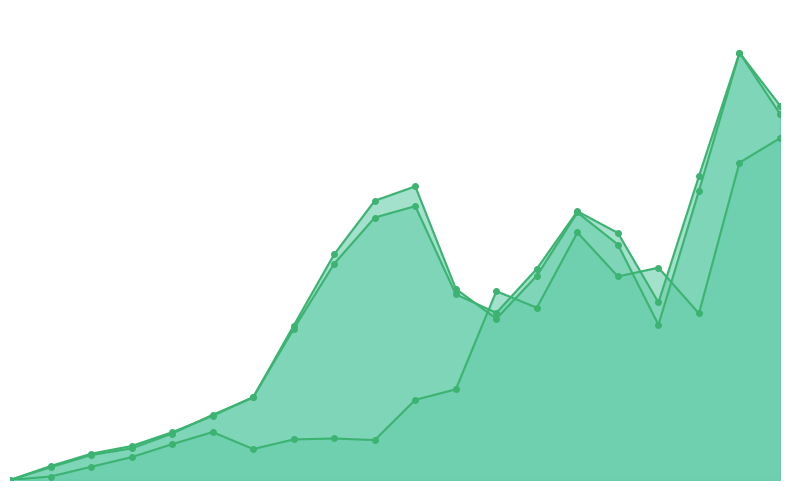

What is the difference between the Raw Materials values at Mar '24 and Mar '21?

0.5